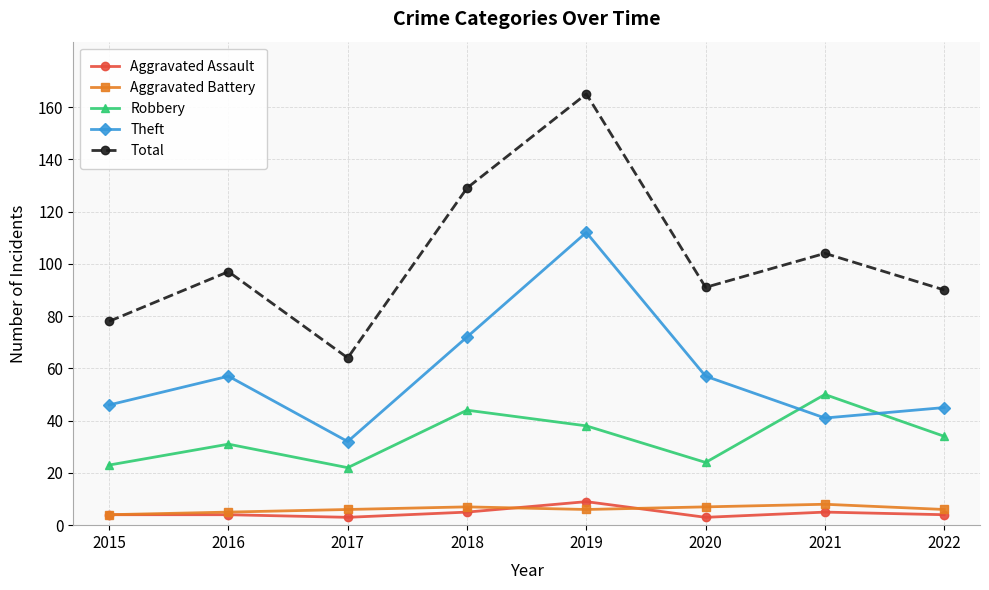

Which series has the largest total across all categories?

Total